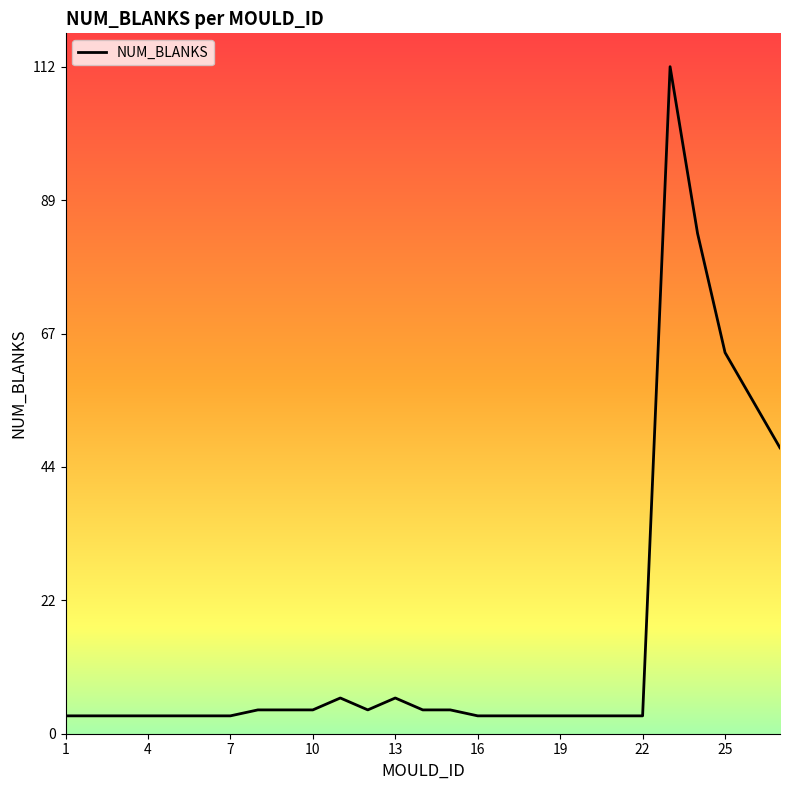

What is the greatest value displayed?

112